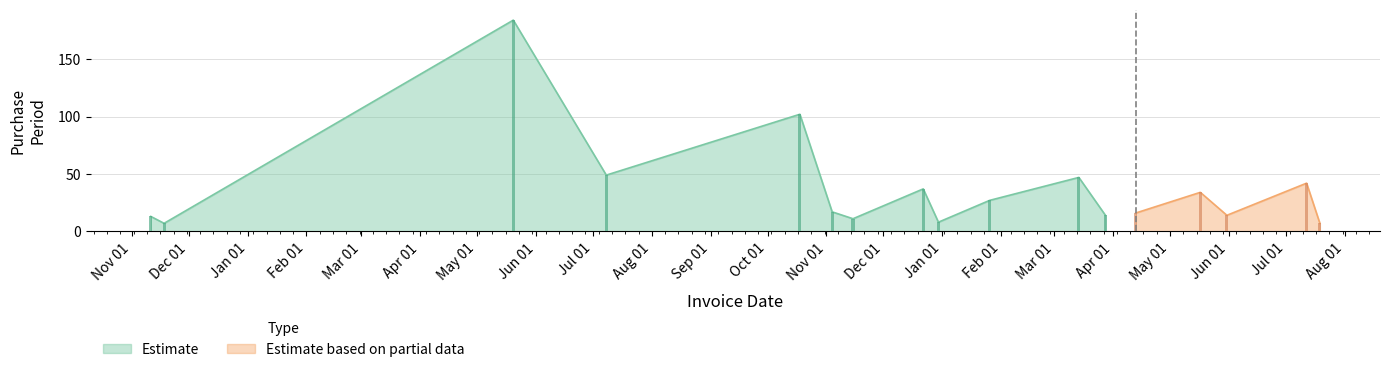

What is the label of the 15th bar from the right?

2016-05-20